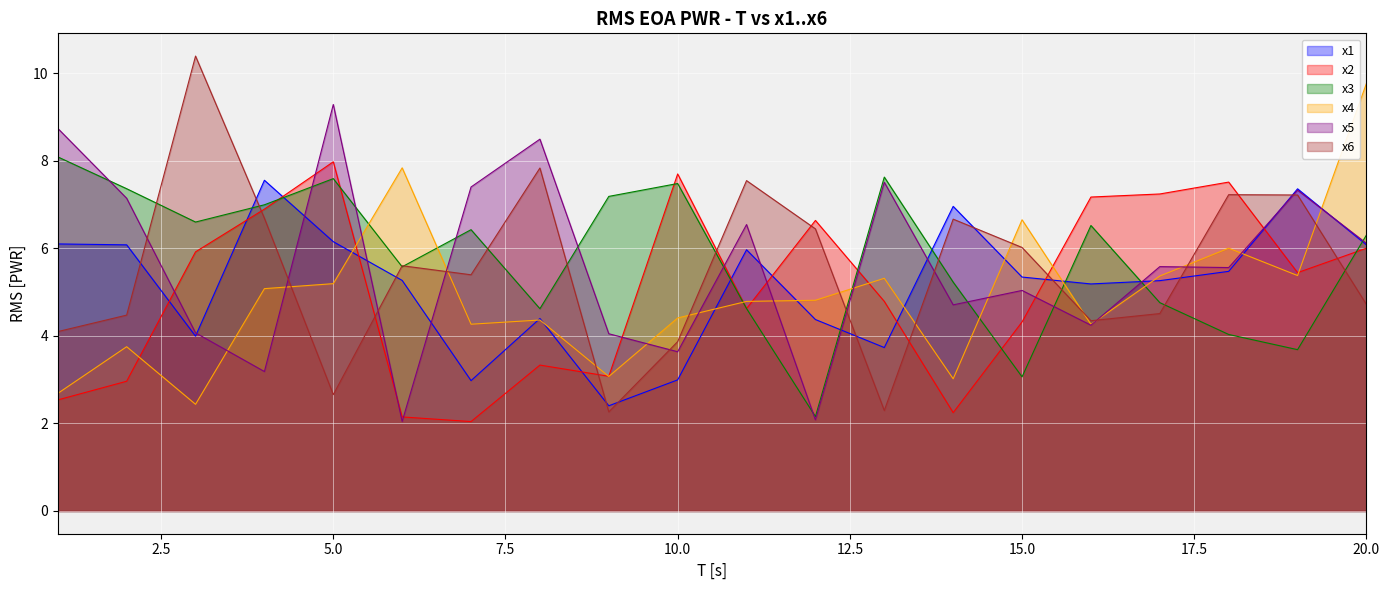

Which label corresponds to the smallest value in the chart?

7